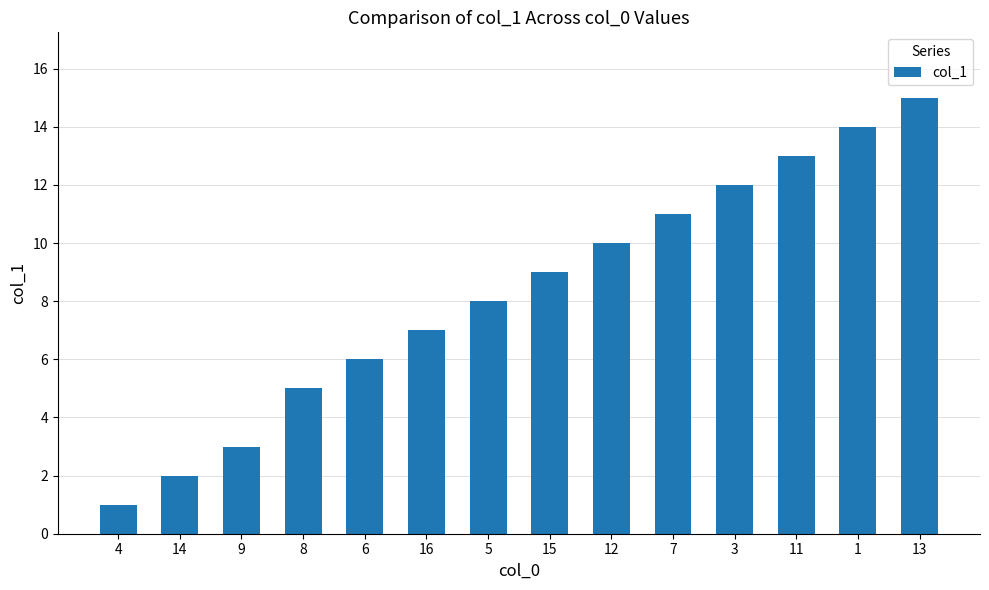

Rank the categories by value from lowest to highest.

4, 14, 9, 8, 6, 16, 5, 15, 12, 7, 3, 11, 1, 13